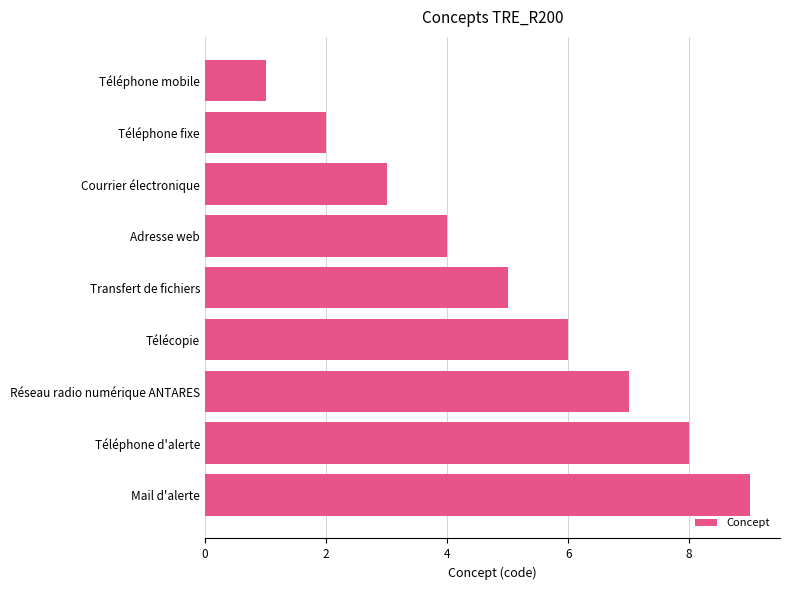

The chart shows a value of 9 at Transfert de fichiers. True or false?

False